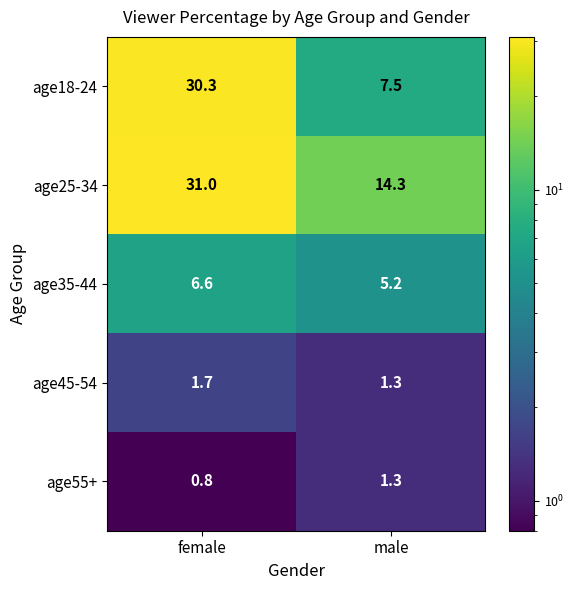

What is the sum of all age55+ values?

2.1